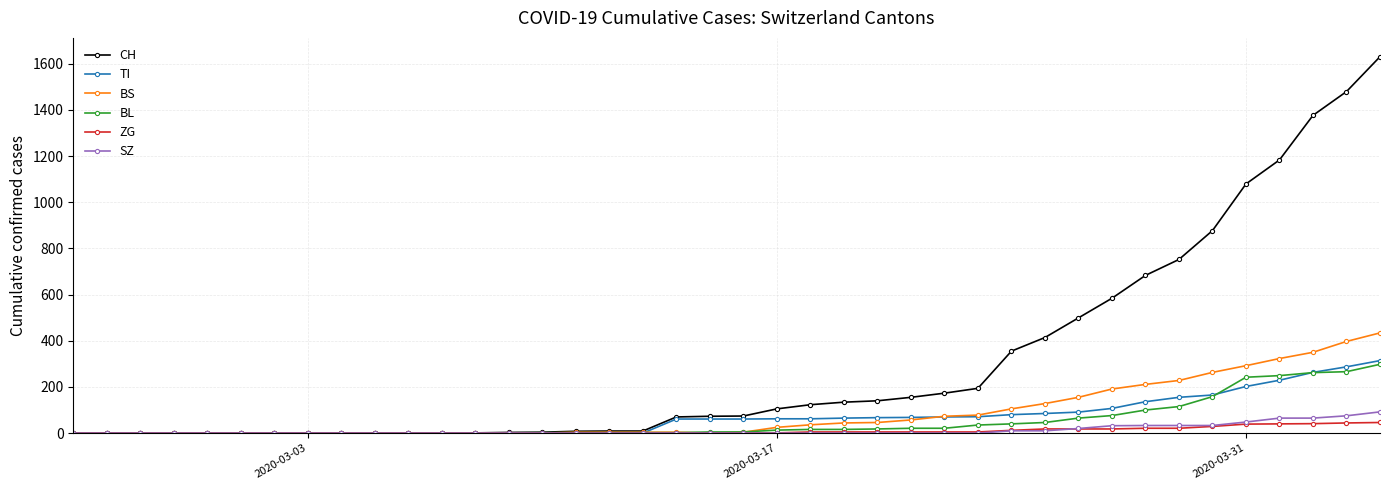

What are all the series names shown in the legend?

CH, TI, BS, BL, ZG, SZ